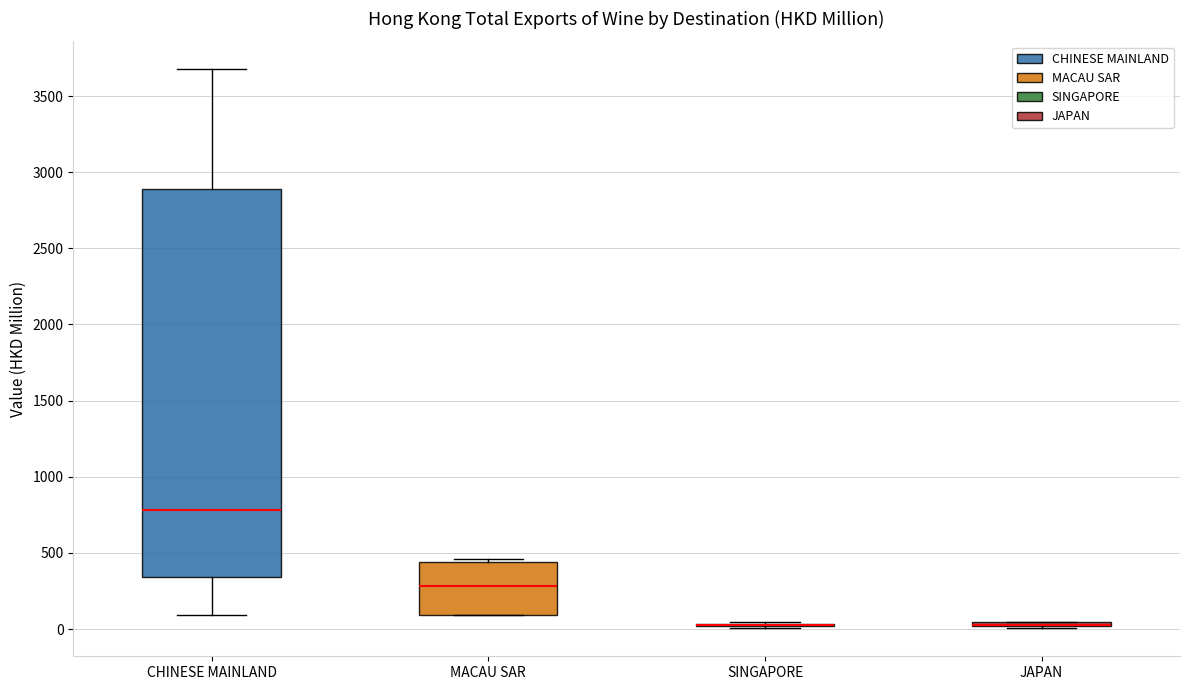

Which box is the tallest, from its lower edge to its upper edge?

CHINESE MAINLAND